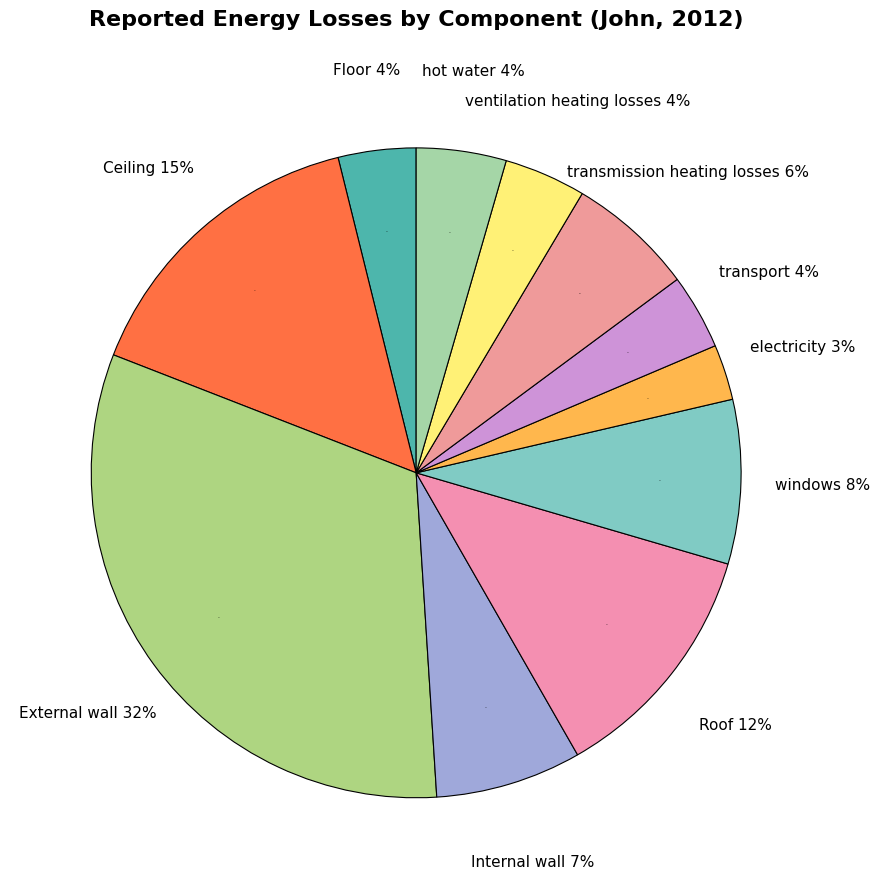

Which category has the smallest portion of the pie?

electricity